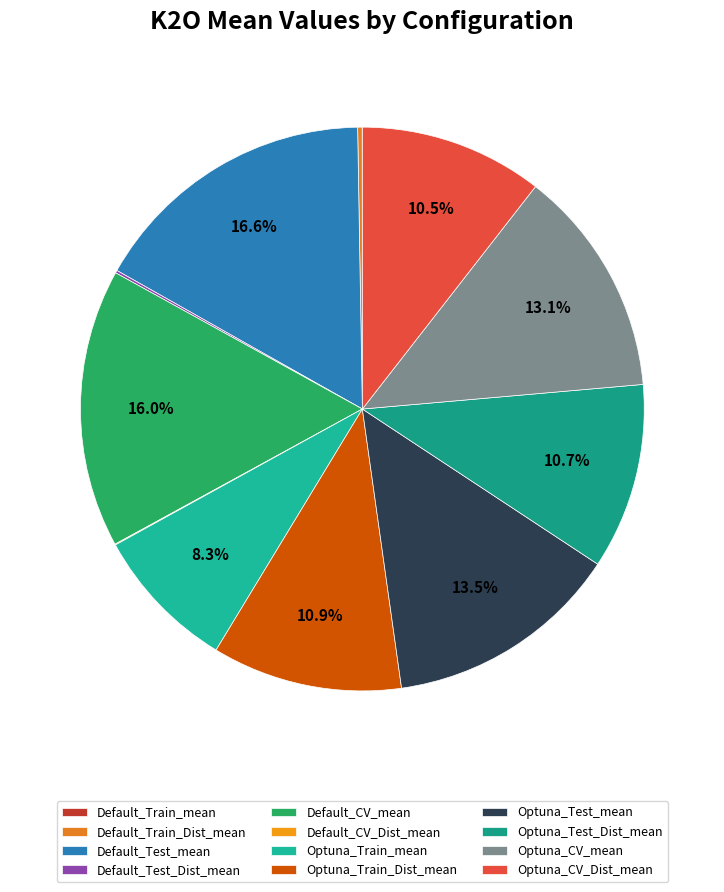

Which slice is the smallest?

Default_Train_mean